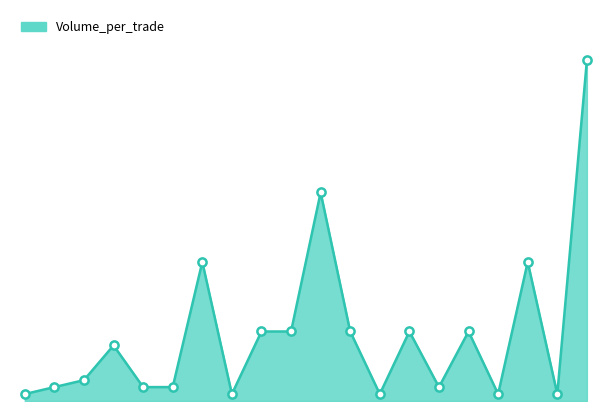

Does the chart have visible grid lines?

No